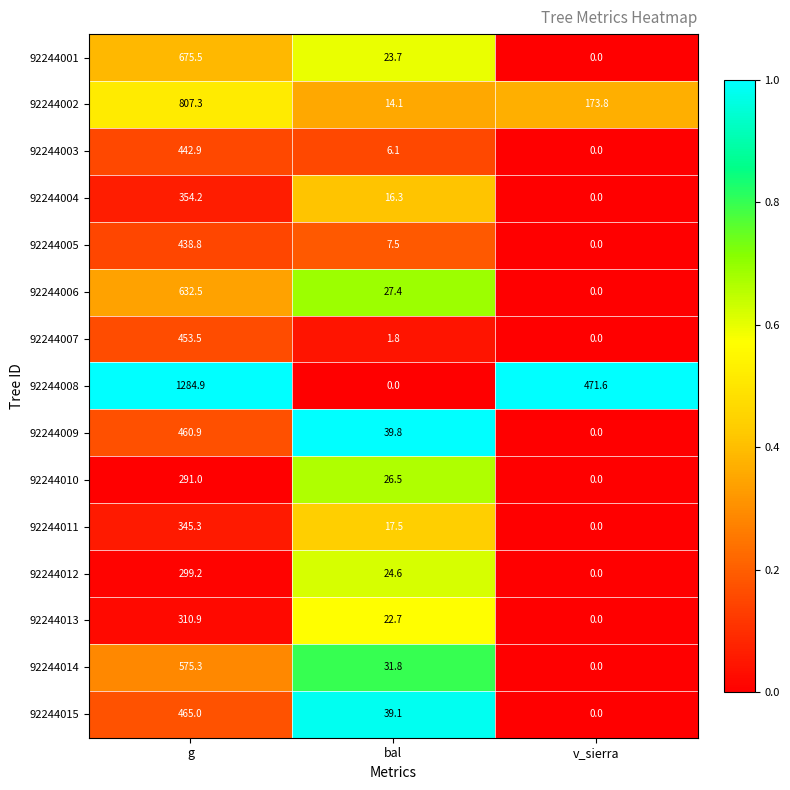

Rank the categories by 92244001 value from highest to lowest.

g, bal, v_sierra